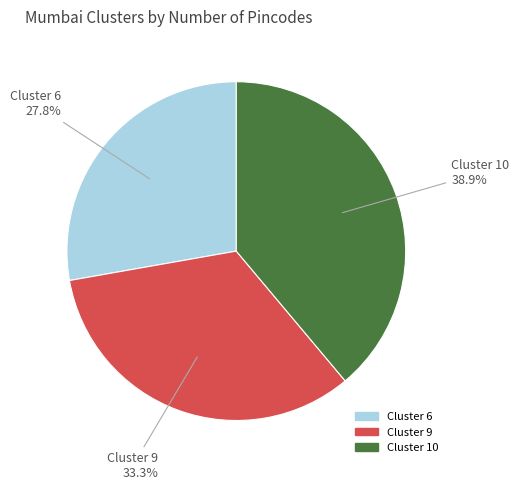

How many slices are in this pie chart?

3